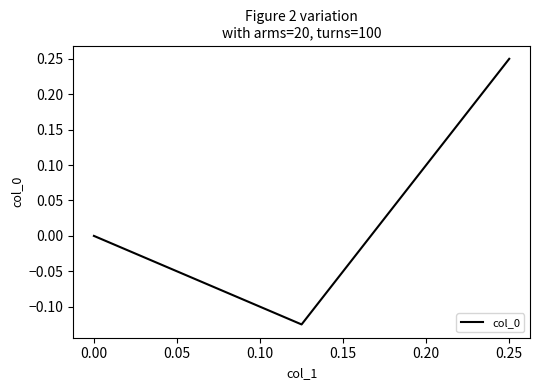

How many categories are shown in the chart?

3